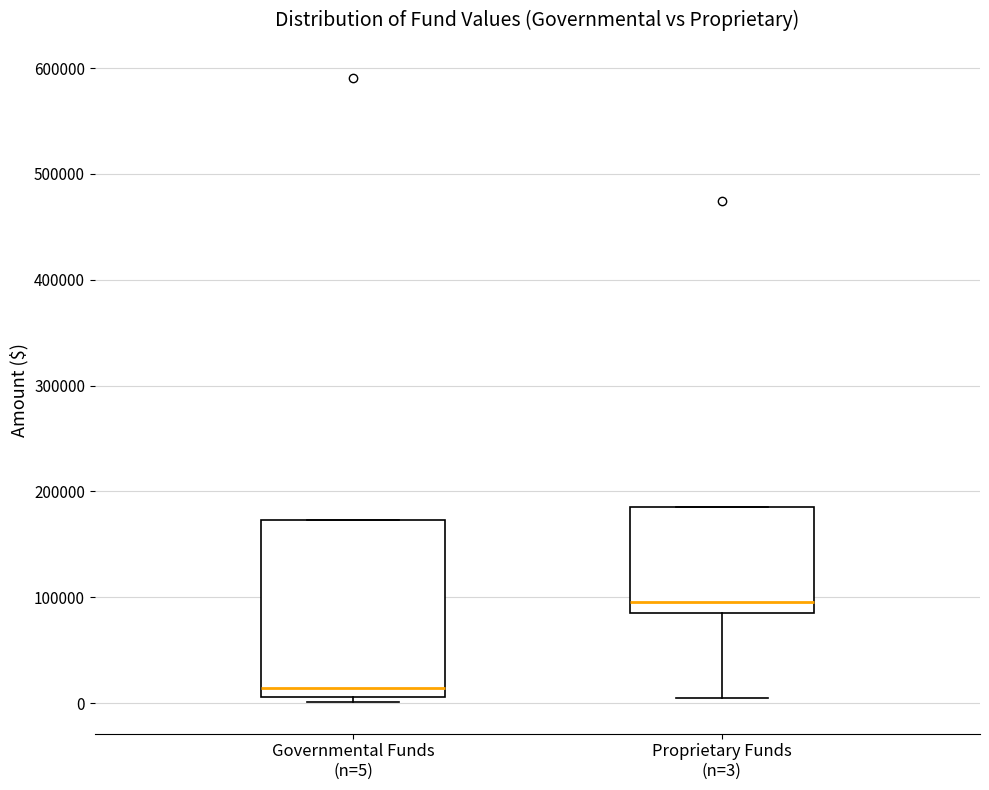

Reading left to right, transcribe this box plot: for each box, give where its median line is, the range the box spans, and where its two whiskers end, as read against the y-axis. The values are not printed on the chart, so give them approximately, as read against the axis.

Governmental Funds (n=5): median 10000 (just above the box's lower edge), box 10000 to 170000, whiskers 0 to 170000
Proprietary Funds (n=3): median 100000, box 80000 to 190000, whiskers 0 to 190000